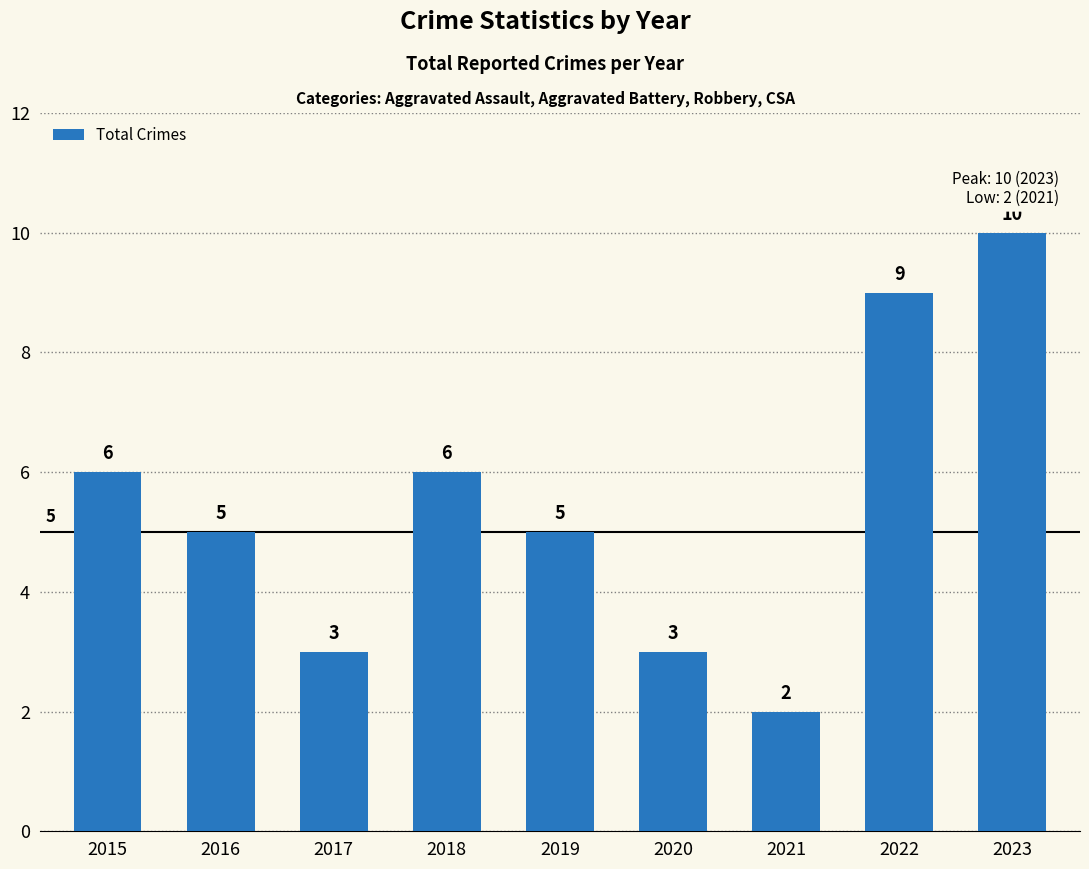

Read the value at 2015.

6